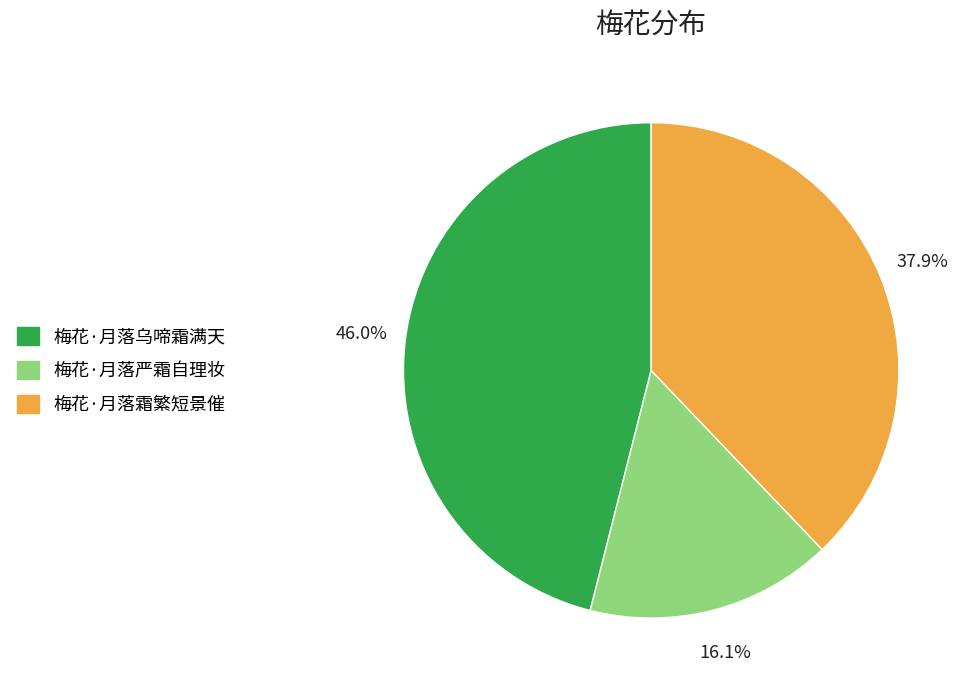

Which slice is the smallest?

梅花·月落严霜自理妆